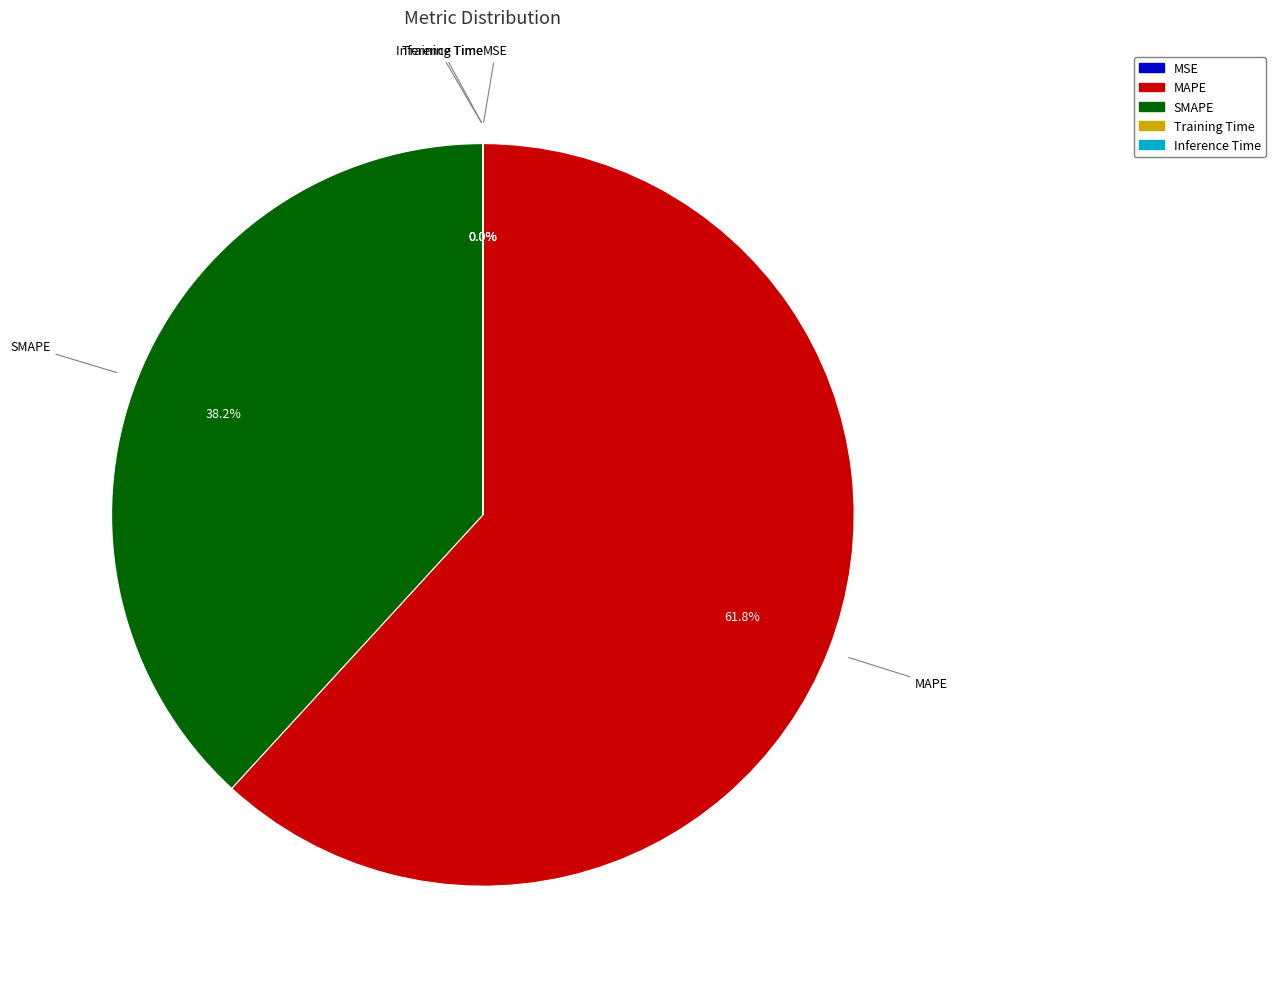

Which slice is the largest?

MAPE